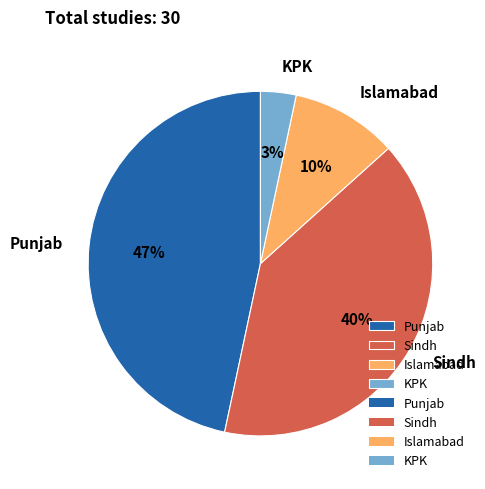

What percentage is the KPK slice, to the nearest percent?

3%